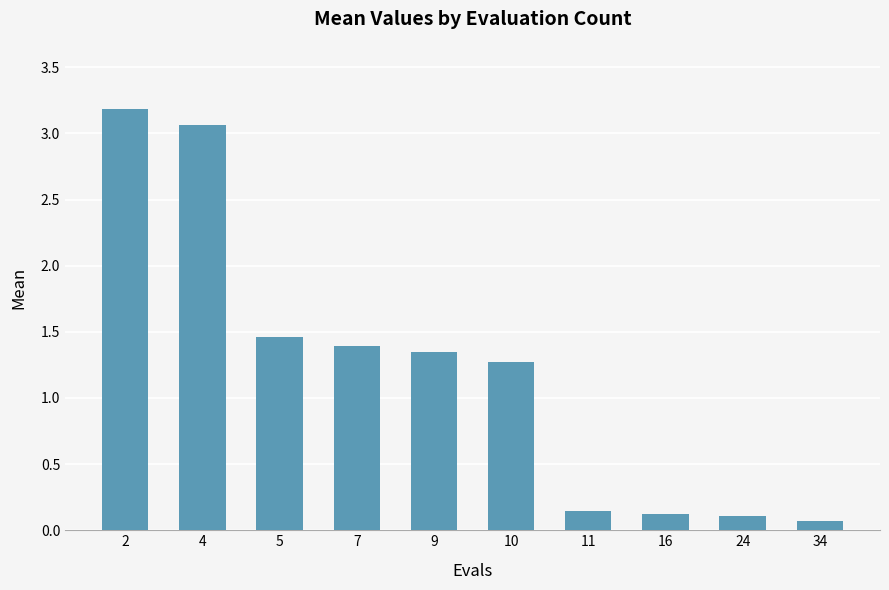

What is the value of the 2nd bar from the left?

3.1